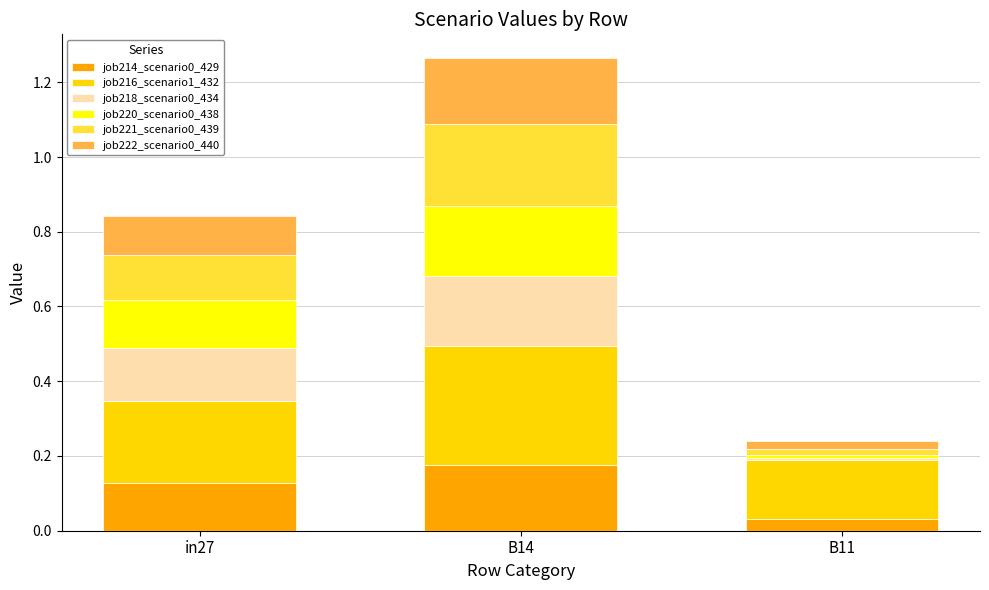

Rank the categories by job214_scenario0_429 value from highest to lowest.

B14, in27, B11